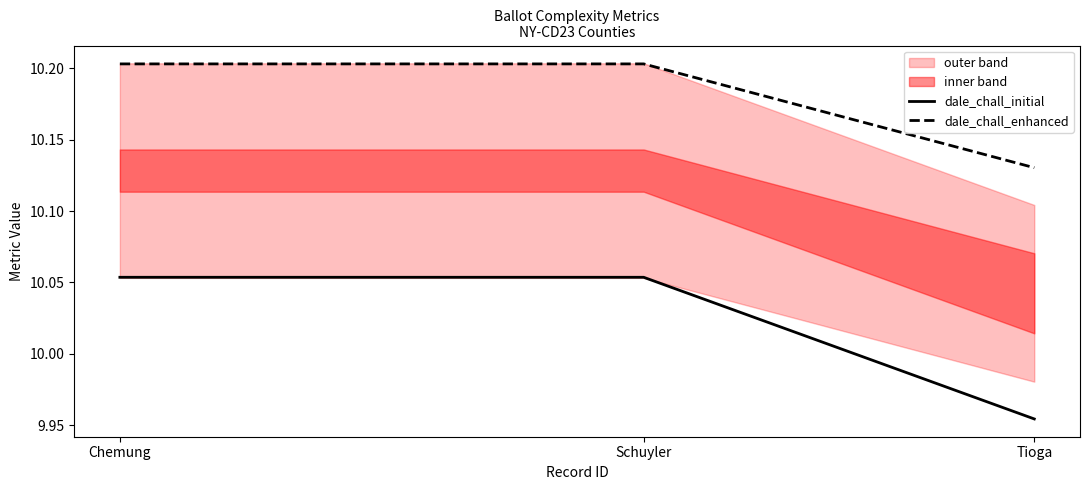

What is the sum of the dale_chall_initial values at Schuyler and Tioga?

20.0